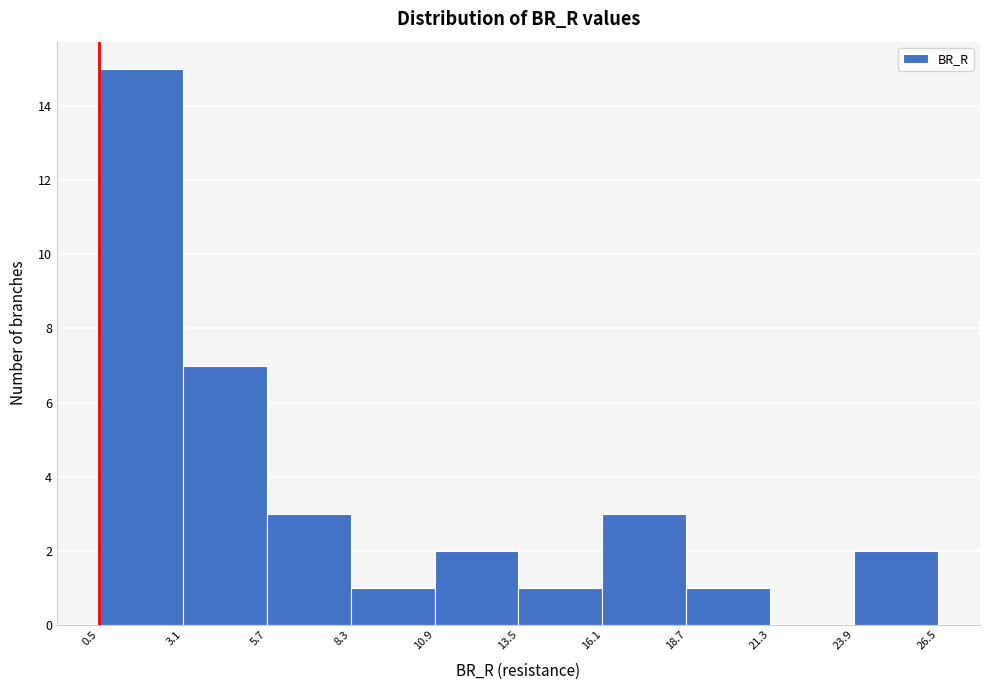

How tall is the bar that spans 5.7 to 8.3 on the x-axis? The values are not printed on the chart, so give them approximately, as read against the axis.

3